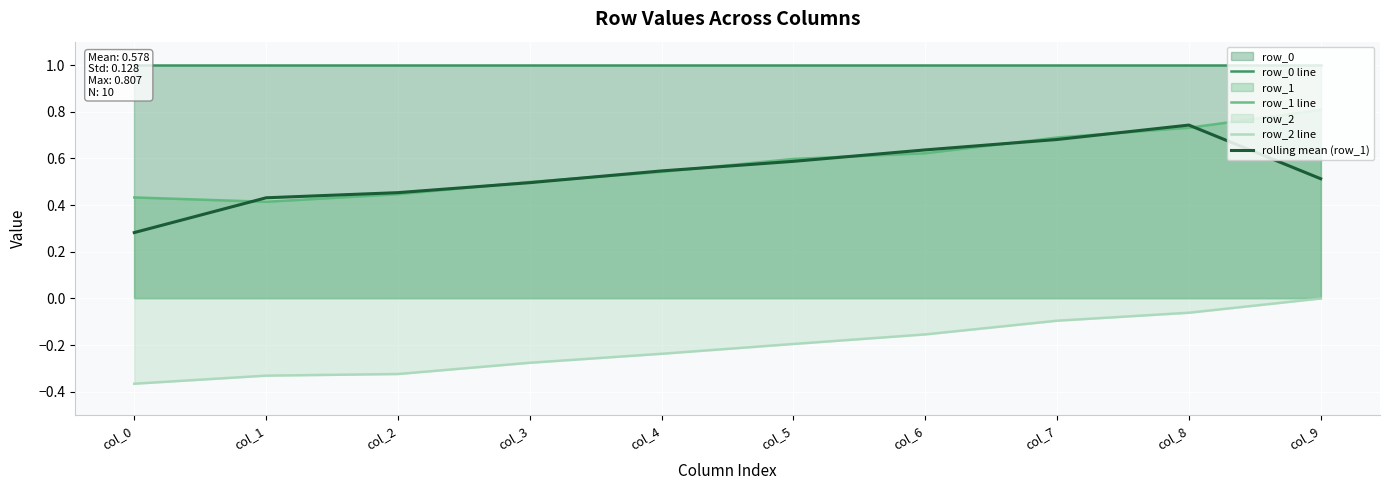

True or false: row_2 line and rolling mean (row_1) intersect in this chart.

False